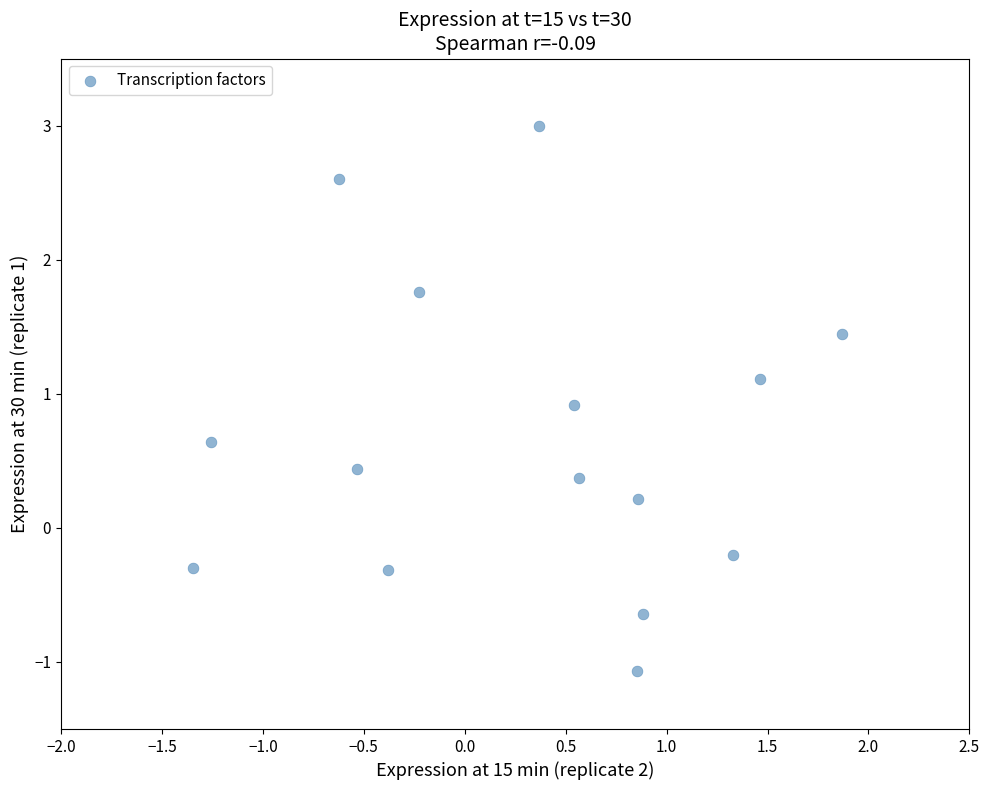

What is the range of Y values (max minus min)?

4.1